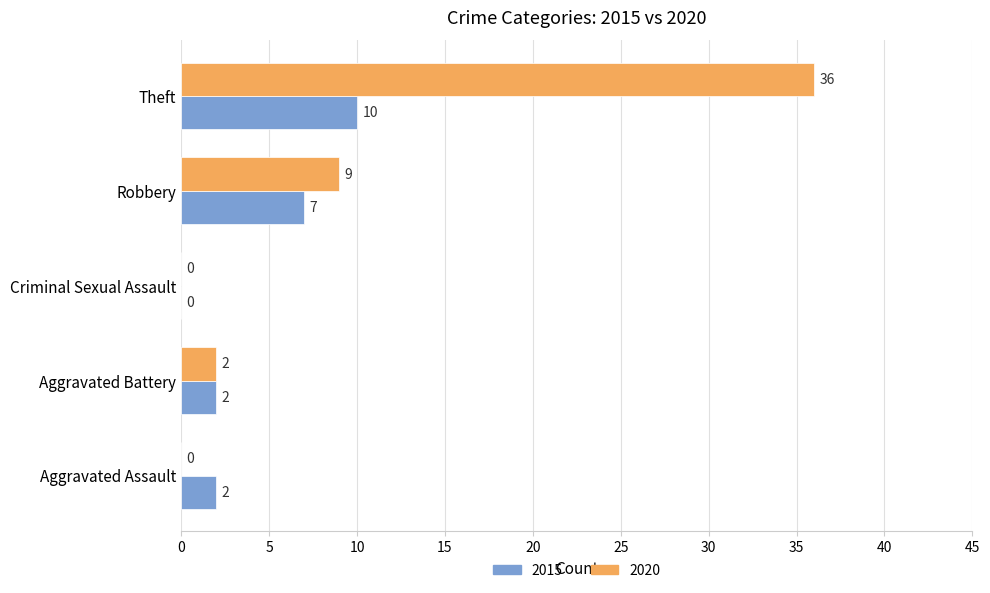

True or false: 2015 has a value of -7 at Criminal Sexual Assault.

False